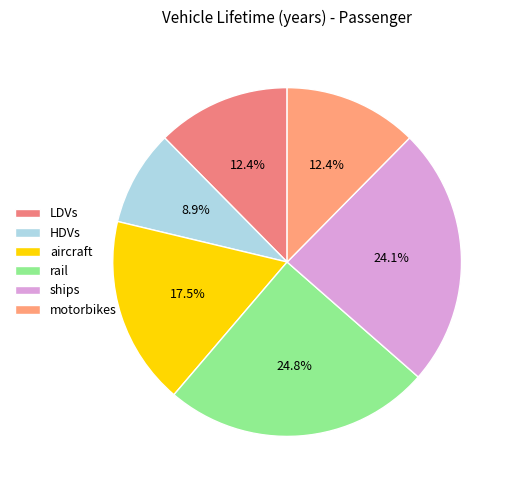

Between LDVs and ships, which is larger?

ships